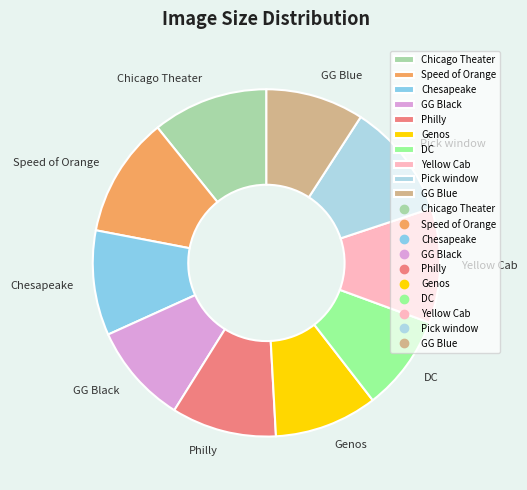

Count the number of slices in the pie.

10